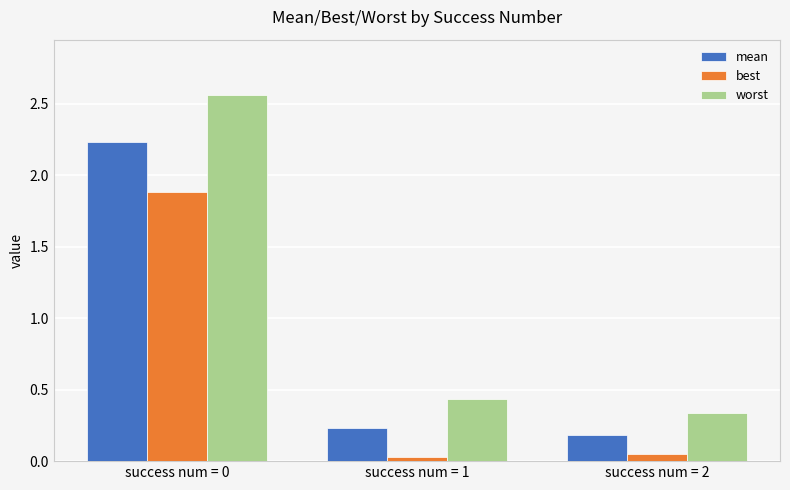

Is the value of worst at success num = 1 greater than the value of best at success num = 2?

Yes